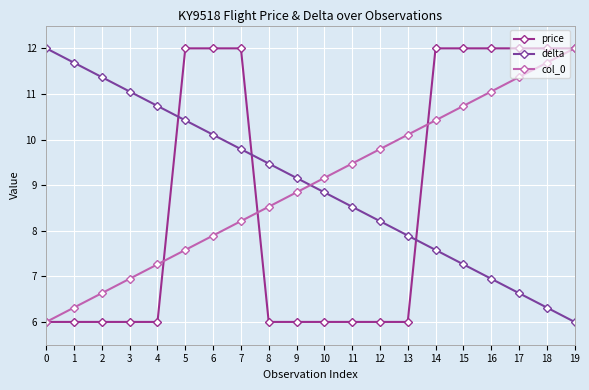

Between 6 and 10, which series saw the biggest shift?

price